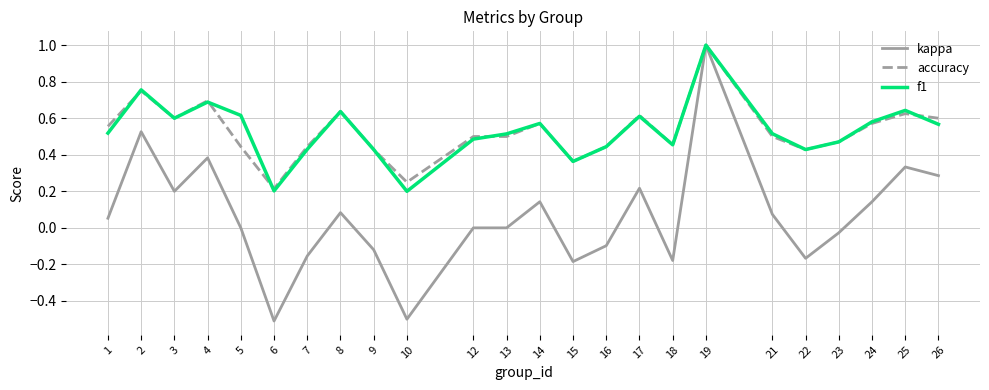

Which category has the highest value in the kappa series?

19